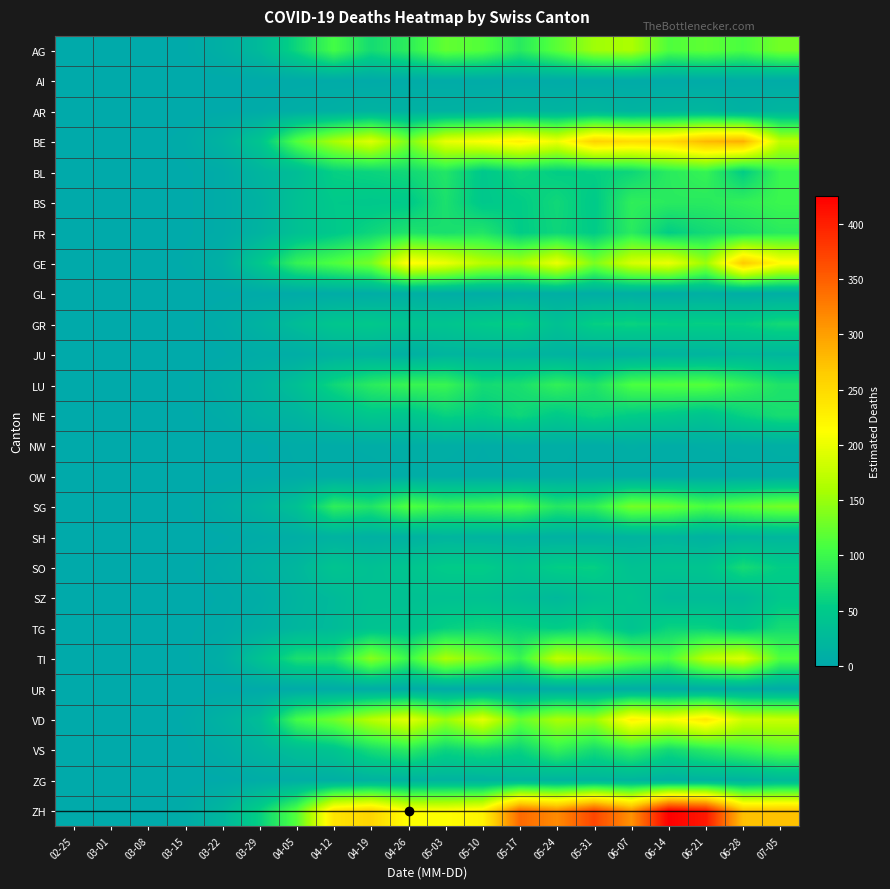

Reading right to left, extract all data points from this chart.

AG: 07-05=131	06-28=109	06-21=120	06-14=112	06-07=161	05-31=154	05-24=118	05-17=85	05-10=114	05-03=122	04-26=89	04-19=70	04-12=106	04-05=64	03-29=26	03-22=10	03-15=1	03-08=0	03-01=0	02-25=0
AI: 07-05=4	06-28=5	06-21=3	06-14=3	06-07=3	05-31=3	05-24=3	05-17=4	05-10=3	05-03=4	04-26=4	04-19=2	04-12=3	04-05=2	03-29=1	03-22=0	03-15=0	03-08=0	03-01=0	02-25=0
AR: 07-05=20	06-28=13	06-21=22	06-14=20	06-07=16	05-31=22	05-24=17	05-17=20	05-10=15	05-03=13	04-26=13	04-19=15	04-12=10	04-05=7	03-29=3	03-22=1	03-15=0	03-08=0	03-01=0	02-25=0
BE: 07-05=172	06-28=288	06-21=281	06-14=253	06-07=249	05-31=259	05-24=202	05-17=227	05-10=211	05-03=198	04-26=133	04-19=191	04-12=159	04-05=114	03-29=42	03-22=16	03-15=3	03-08=0	03-01=0	02-25=0
BL: 07-05=99	06-28=54	06-21=95	06-14=86	06-07=64	05-31=57	05-24=55	05-17=64	05-10=48	05-03=80	04-26=67	04-19=62	04-12=58	04-05=31	03-29=19	03-22=4	03-15=1	03-08=0	03-01=0	02-25=0
BS: 07-05=99	06-28=92	06-21=85	06-14=86	06-07=90	05-31=51	05-24=66	05-17=54	05-10=48	05-03=75	04-26=50	04-19=48	04-12=50	04-05=36	03-29=14	03-22=4	03-15=1	03-08=0	03-01=0	02-25=0
FR: 07-05=86	06-28=76	06-21=68	06-14=55	06-07=86	05-31=53	05-24=64	05-17=54	05-10=80	05-03=73	04-26=78	04-19=64	04-12=49	04-05=36	03-29=16	03-22=4	03-15=1	03-08=0	03-01=0	02-25=0
GE: 07-05=216	06-28=267	06-21=152	06-14=201	06-07=187	05-31=136	05-24=201	05-17=158	05-10=168	05-03=201	04-26=217	04-19=132	04-12=112	04-05=94	03-29=47	03-22=10	03-15=2	03-08=0	03-01=0	02-25=0
GL: 07-05=9	06-28=7	06-21=11	06-14=7	06-07=10	05-31=7	05-24=9	05-17=9	05-10=6	05-03=7	04-26=10	04-19=6	04-12=5	04-05=3	03-29=2	03-22=1	03-15=0	03-08=0	03-01=0	02-25=0
GR: 07-05=68	06-28=58	06-21=57	06-14=57	06-07=61	05-31=58	05-24=37	05-17=57	05-10=51	05-03=43	04-26=43	04-19=49	04-12=45	04-05=30	03-29=15	03-22=4	03-15=1	03-08=0	03-01=0	02-25=0
JU: 07-05=21	06-28=24	06-21=18	06-14=18	06-07=14	05-31=13	05-24=16	05-17=19	05-10=19	05-03=19	04-26=11	04-19=16	04-12=15	04-05=7	03-29=5	03-22=1	03-15=0	03-08=0	03-01=0	02-25=0
LU: 07-05=77	06-28=95	06-21=115	06-14=113	06-07=110	05-31=77	05-24=92	05-17=73	05-10=69	05-03=97	04-26=97	04-19=86	04-12=65	04-05=34	03-29=16	03-22=7	03-15=1	03-08=0	03-01=0	02-25=0
NE: 07-05=72	06-28=60	06-21=42	06-14=50	06-07=54	05-31=63	05-24=51	05-17=65	05-10=54	05-03=60	04-26=44	04-19=47	04-12=33	04-05=18	03-29=12	03-22=4	03-15=1	03-08=0	03-01=0	02-25=0
NW: 07-05=9	06-28=8	06-21=7	06-14=6	06-07=9	05-31=5	05-24=8	05-17=8	05-10=5	05-03=8	04-26=8	04-19=6	04-12=4	04-05=4	03-29=1	03-22=0	03-15=0	03-08=0	03-01=0	02-25=0
OW: 07-05=7	06-28=5	06-21=4	06-14=4	06-07=5	05-31=6	05-24=6	05-17=5	05-10=4	05-03=5	04-26=6	04-19=3	04-12=4	04-05=3	03-29=1	03-22=0	03-15=0	03-08=0	03-01=0	02-25=0
SG: 07-05=131	06-28=121	06-21=109	06-14=127	06-07=132	05-31=90	05-24=82	05-17=108	05-10=102	05-03=98	04-26=113	04-19=79	04-12=90	04-05=36	03-29=17	03-22=7	03-15=1	03-08=0	03-01=0	02-25=0
SH: 07-05=21	06-28=20	06-21=14	06-14=20	06-07=17	05-31=13	05-24=13	05-17=16	05-10=17	05-03=19	04-26=14	04-19=12	04-12=15	04-05=8	03-29=4	03-22=1	03-15=0	03-08=0	03-01=0	02-25=0
SO: 07-05=55	06-28=70	06-21=43	06-14=42	06-07=38	05-31=58	05-24=56	05-17=43	05-10=54	05-03=53	04-26=43	04-19=36	04-12=42	04-05=21	03-29=12	03-22=4	03-15=1	03-08=0	03-01=0	02-25=0
SZ: 07-05=48	06-28=27	06-21=28	06-14=27	06-07=44	05-31=37	05-24=24	05-17=31	05-10=38	05-03=37	04-26=37	04-19=37	04-12=26	04-05=18	03-29=6	03-22=2	03-15=0	03-08=0	03-01=0	02-25=0
TG: 07-05=70	06-28=49	06-21=60	06-14=61	06-07=40	05-31=64	05-24=54	05-17=59	05-10=64	05-03=58	04-26=41	04-19=40	04-12=27	04-05=20	03-29=10	03-22=3	03-15=1	03-08=0	03-01=0	02-25=0
TI: 07-05=112	06-28=190	06-21=170	06-14=109	06-07=127	05-31=158	05-24=173	05-17=96	05-10=135	05-03=161	04-26=99	04-19=141	04-12=77	04-05=74	03-29=38	03-22=8	03-15=1	03-08=0	03-01=0	02-25=0
UR: 07-05=4	06-28=7	06-21=6	06-14=7	06-07=7	05-31=6	05-24=5	05-17=4	05-10=4	05-03=4	04-26=5	04-19=5	04-12=4	04-05=2	03-29=1	03-22=0	03-15=0	03-08=0	03-01=0	02-25=0
VD: 07-05=178	06-28=182	06-21=236	06-14=206	06-07=226	05-31=151	05-24=160	05-17=123	05-10=196	05-03=151	04-26=195	04-19=168	04-12=129	04-05=105	03-29=30	03-22=14	03-15=2	03-08=0	03-01=0	02-25=0
VS: 07-05=114	06-28=100	06-21=85	06-14=68	06-07=93	05-31=70	05-24=93	05-17=61	05-10=72	05-03=62	04-26=87	04-19=71	04-12=43	04-05=33	03-29=19	03-22=7	03-15=1	03-08=0	03-01=0	02-25=0
ZG: 07-05=25	06-28=16	06-21=16	06-14=14	06-07=19	05-31=20	05-24=17	05-17=21	05-10=16	05-03=17	04-26=16	04-19=15	04-12=9	04-05=8	03-29=5	03-22=1	03-15=0	03-08=0	03-01=0	02-25=0
ZH: 07-05=273	06-28=274	06-21=406	06-14=425	06-07=310	05-31=370	05-24=316	05-17=342	05-10=224	05-03=212	04-26=211	04-19=256	04-12=239	04-05=115	03-29=58	03-22=21	03-15=4	03-08=0	03-01=0	02-25=0